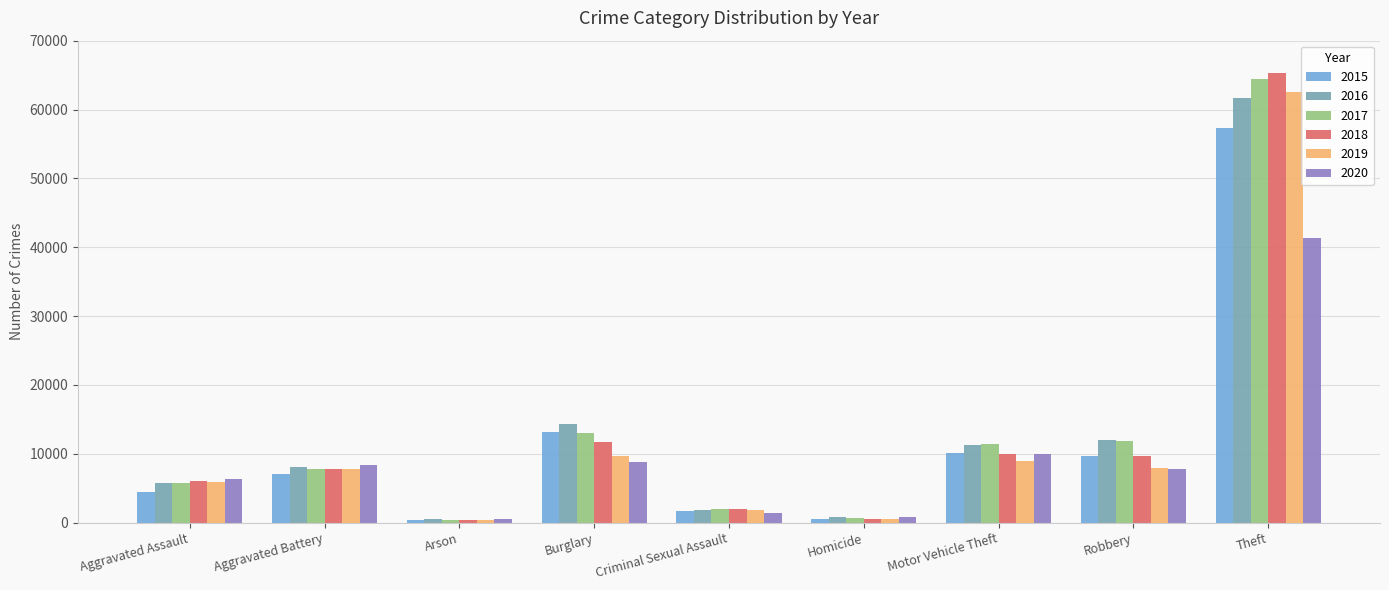

True or false: 2017 has a value of 1957 at Criminal Sexual Assault.

True